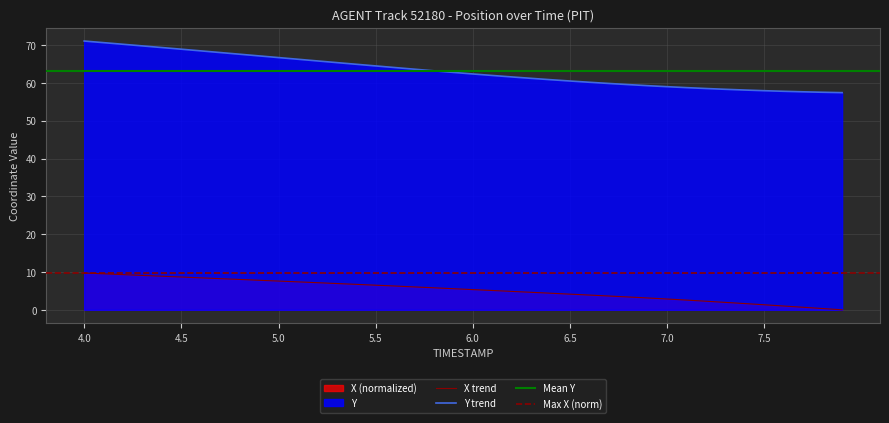

The value of Y at 7.5 is 98.8. True or false?

False